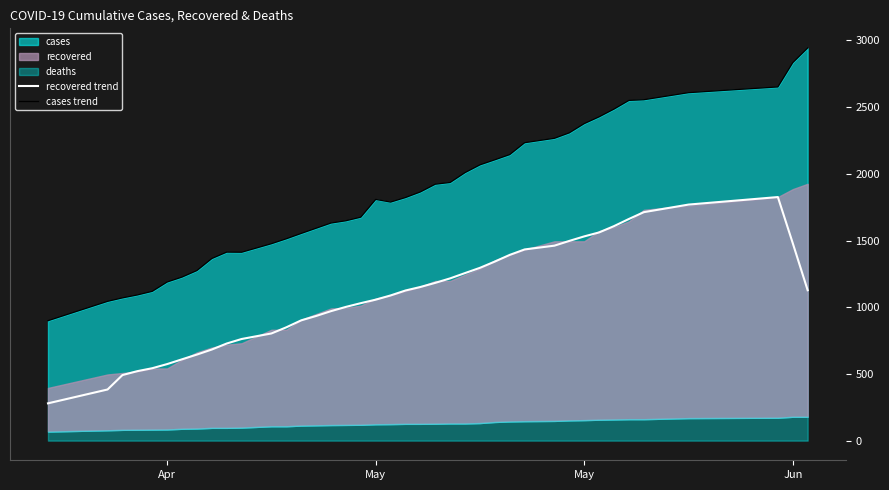

The value of recovered trend at May is 257.1. True or false?

False